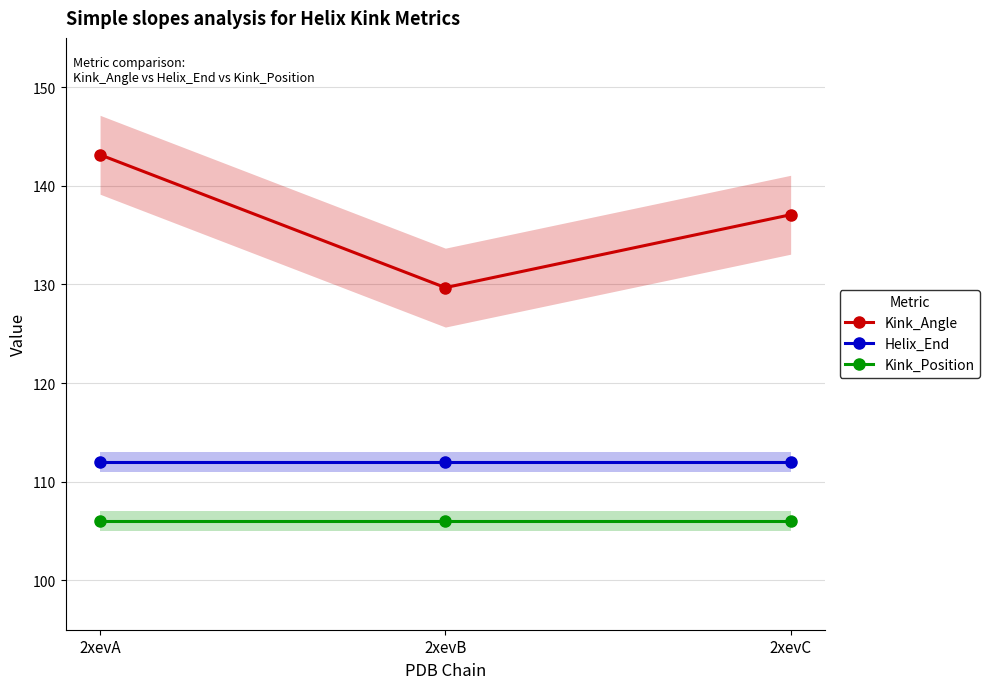

At which category is the sum across all series the highest?

2xevA